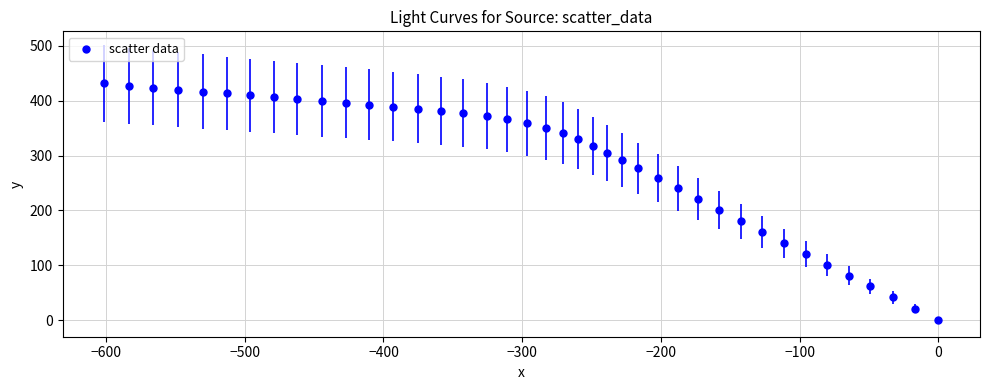

What is the range of X values (max minus min)?

601.3